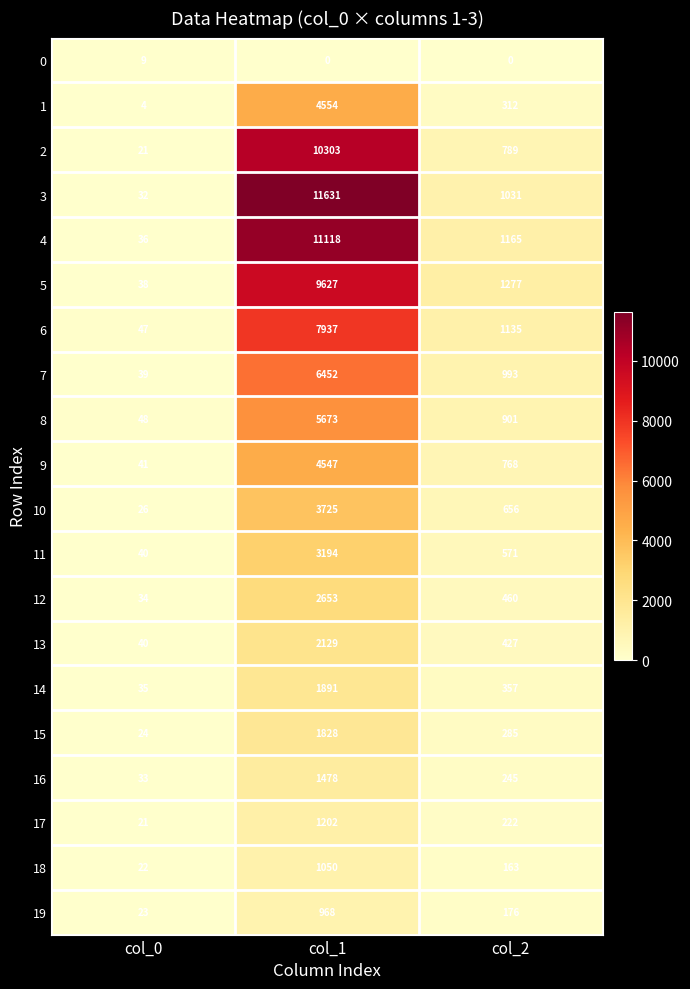

At which category is the sum across all series the highest?

col_1